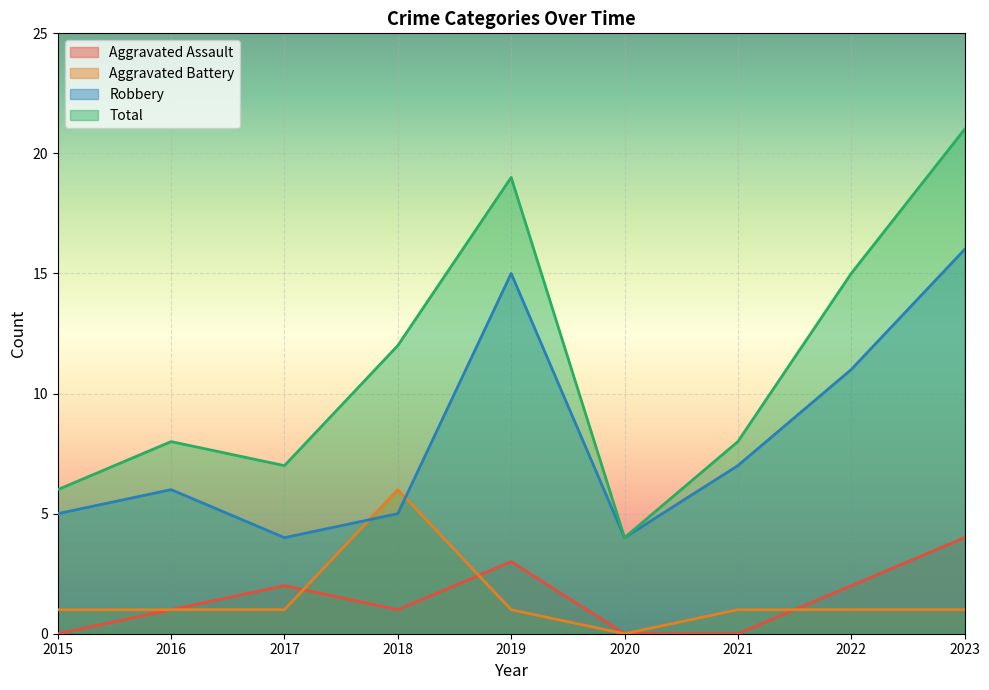

How many data points in Aggravated Battery are less than 1?

1